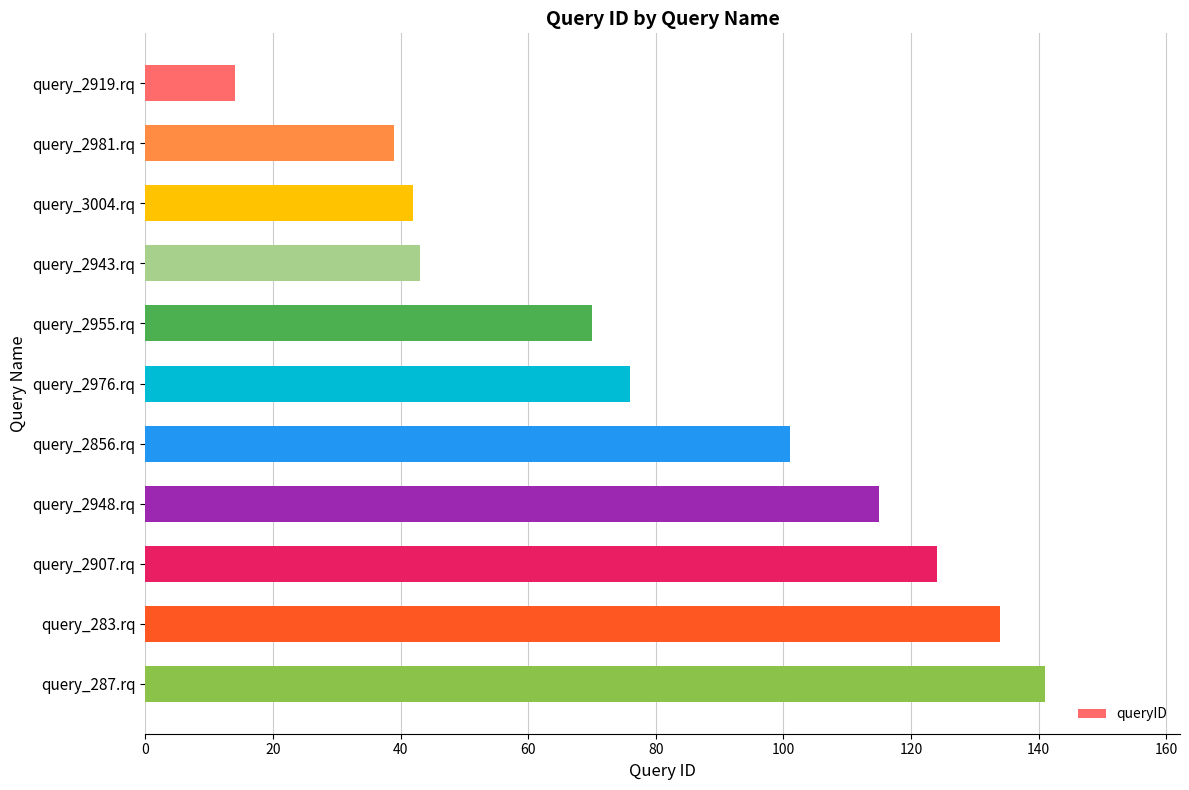

Between query_3004.rq and query_287.rq, which is larger?

query_287.rq